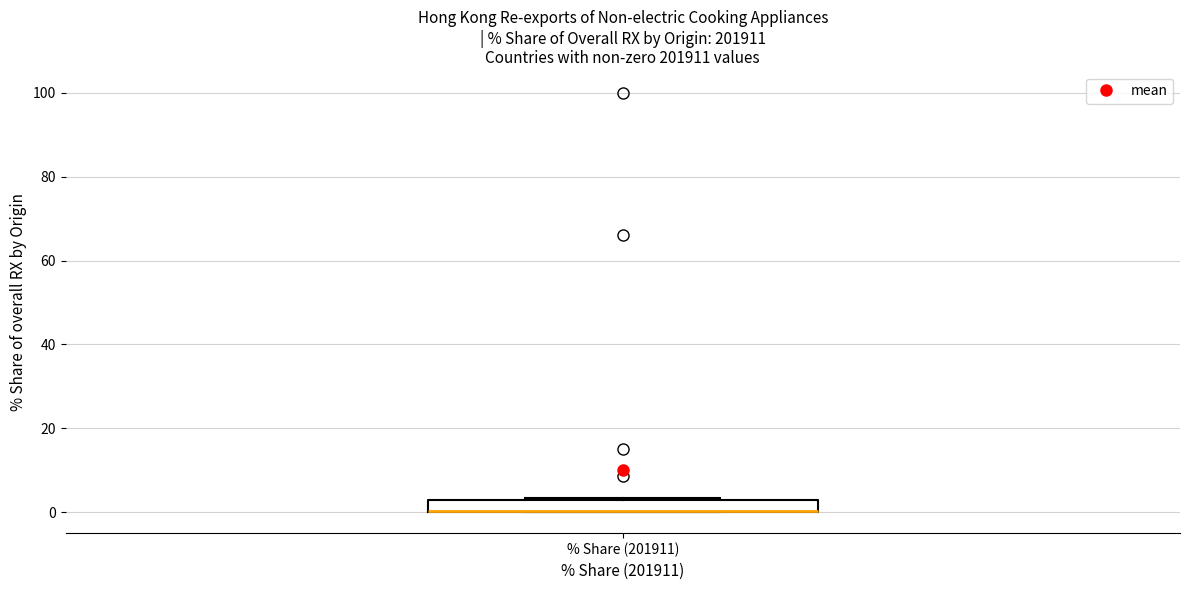

Where is the lower edge of the box for % Share (201911) on the y-axis? The values are not printed on the chart, so give them approximately, as read against the axis.

0